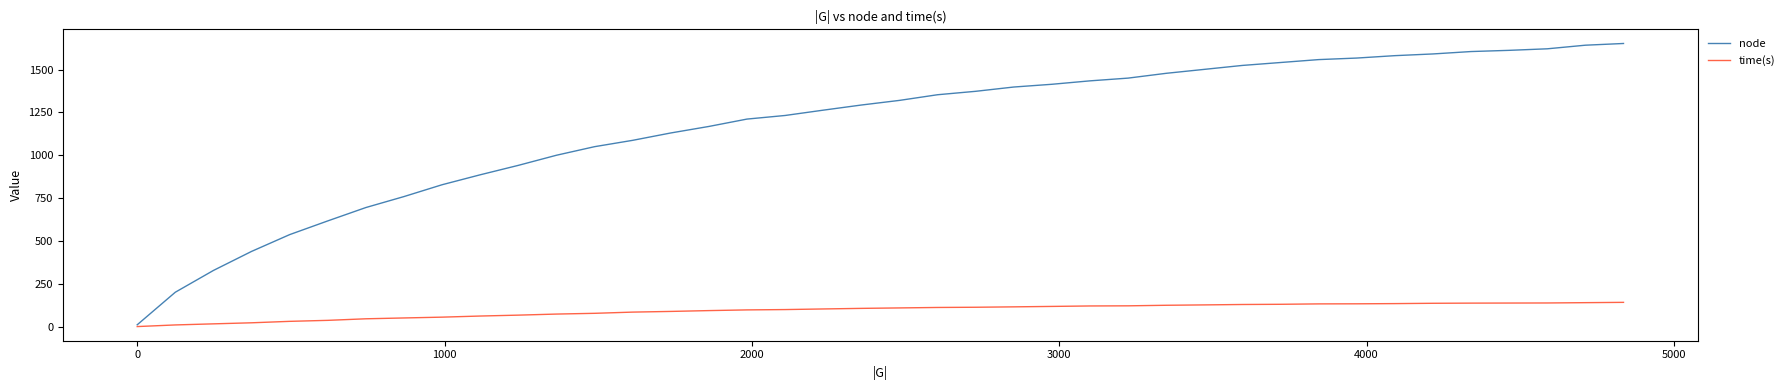

List the series in order of their peak value, lowest first.

time(s), node